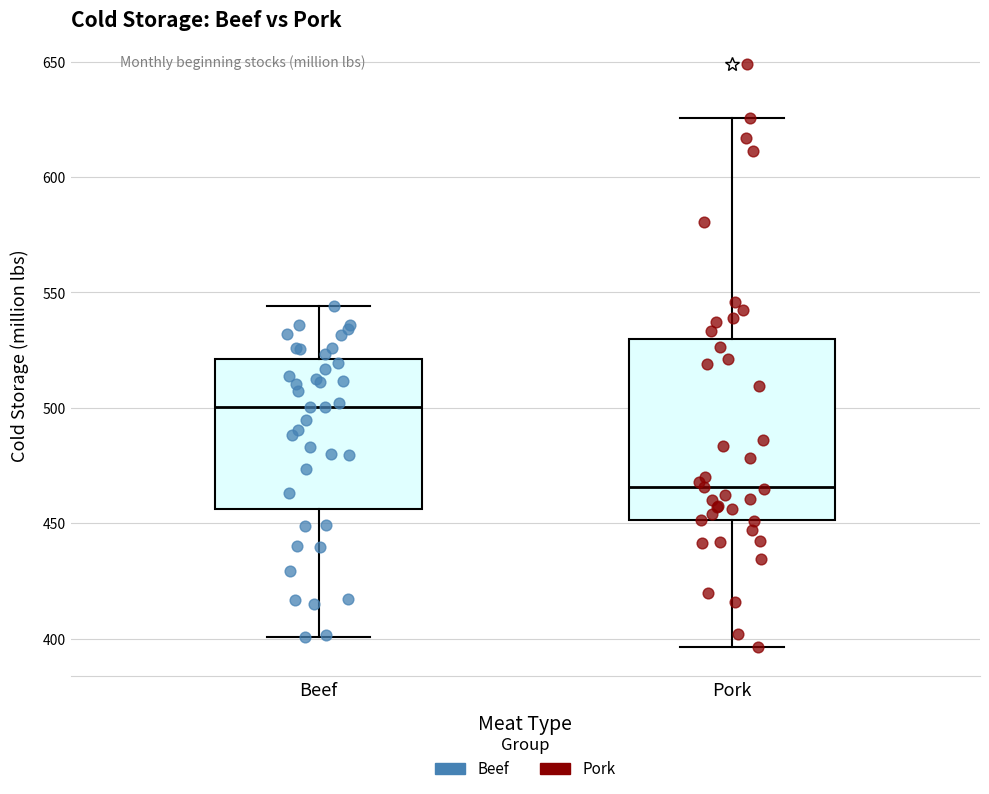

Comparing the boxes themselves (not the whiskers), which one is the tallest?

Pork